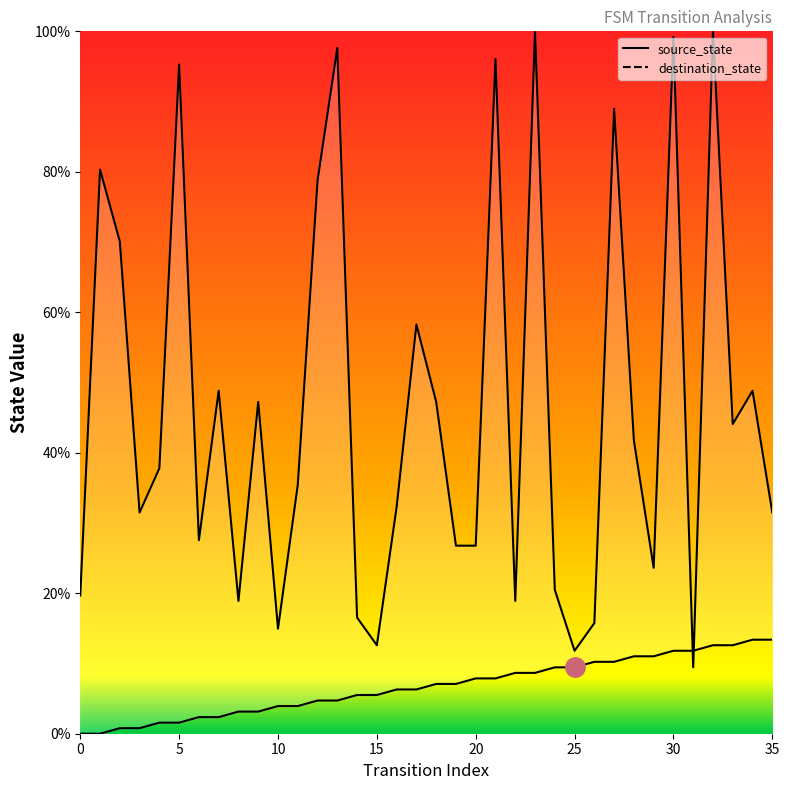

Is it true that destination_state equals 19.6 at 5?

False